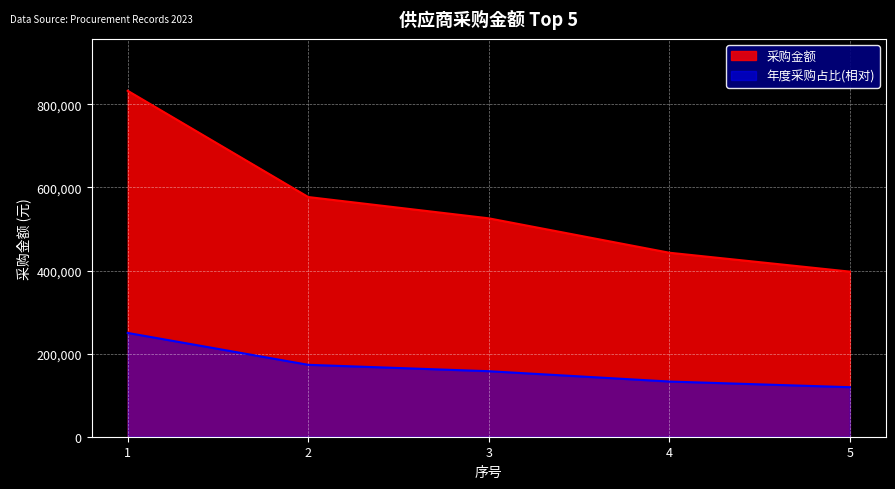

What is the change in value from 2 to 3?

-51255.9